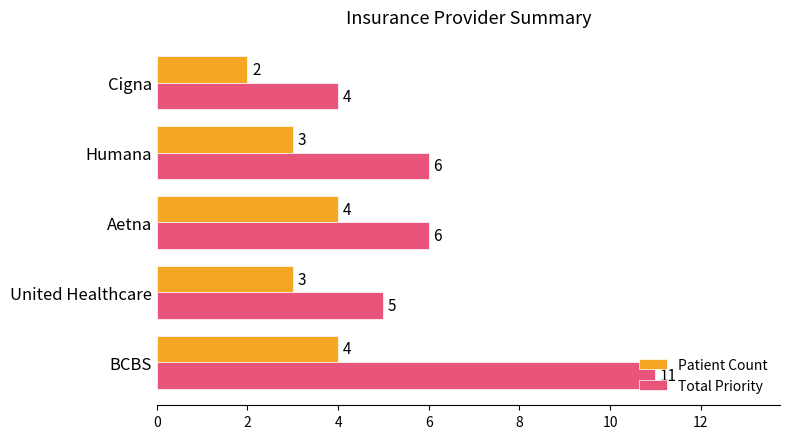

Is it true that Patient Count equals 3 at Cigna?

False